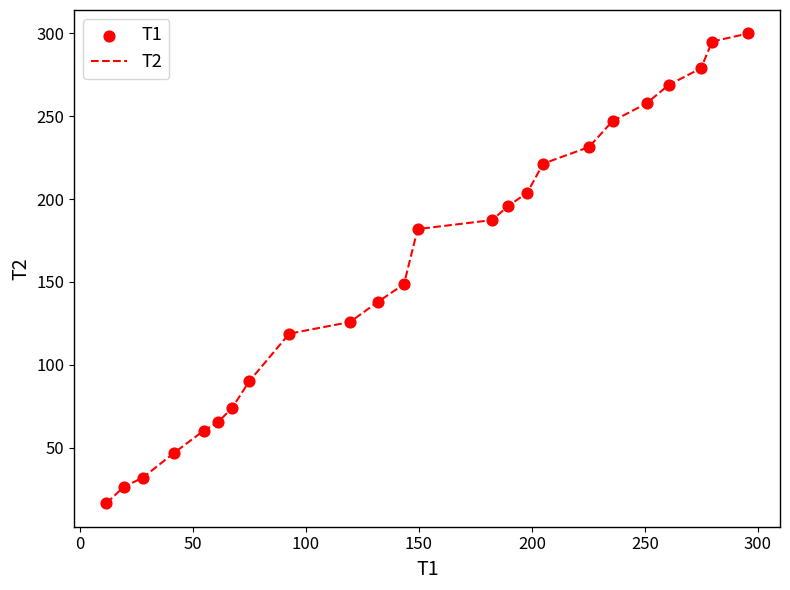

What is the smallest value displayed?

16.5